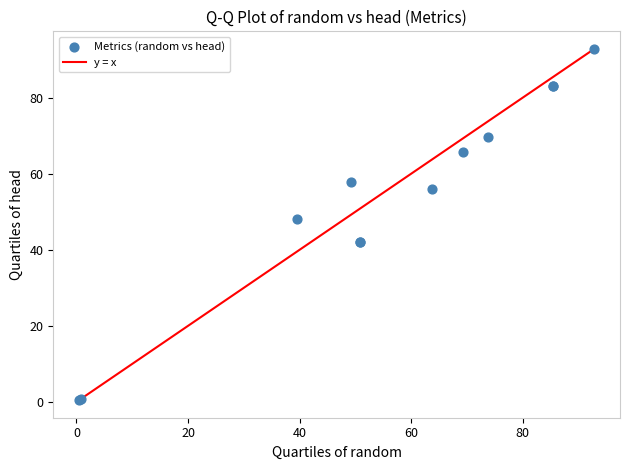

What Y value in the scatter plot is closest to 46?

48.1